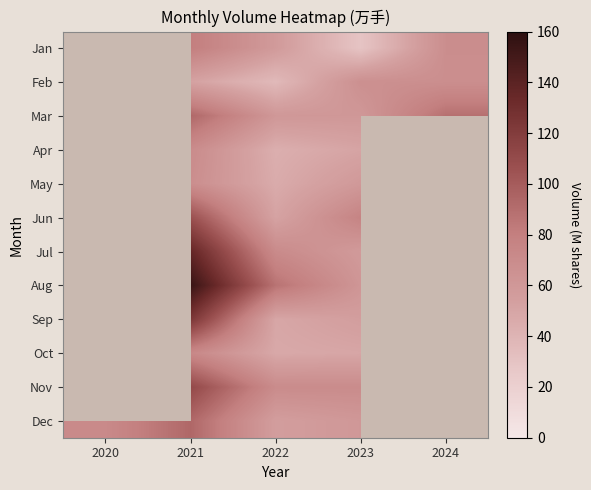

How many data points does each series have?

5